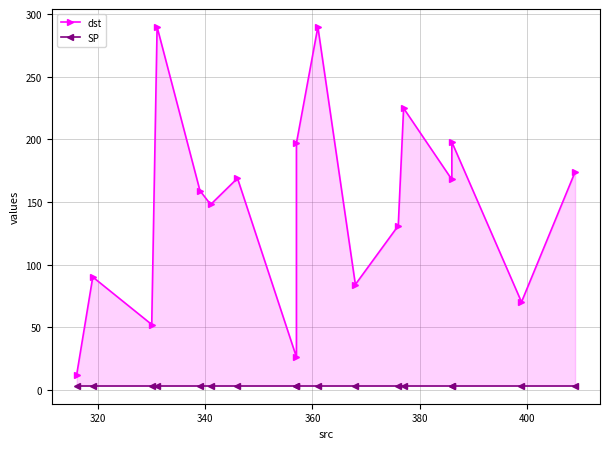

True or false: dst and SP intersect in this chart.

False